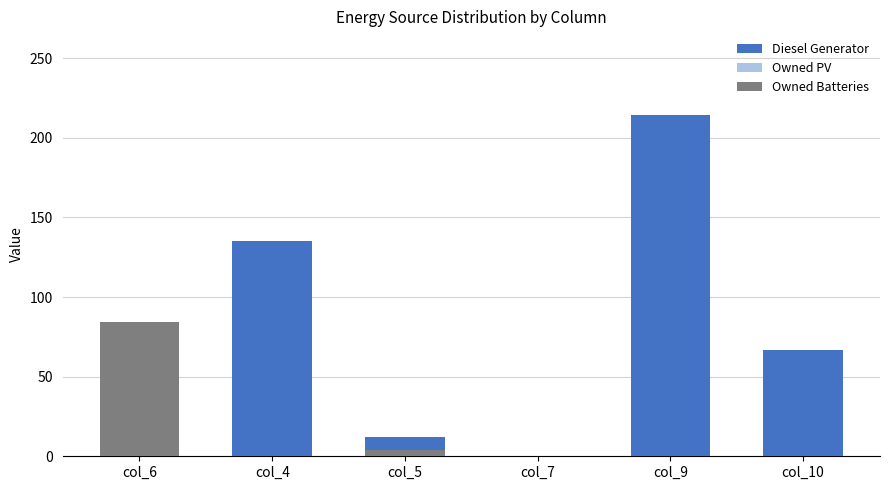

Where does the Diesel Generator series first go above 66?

col_4